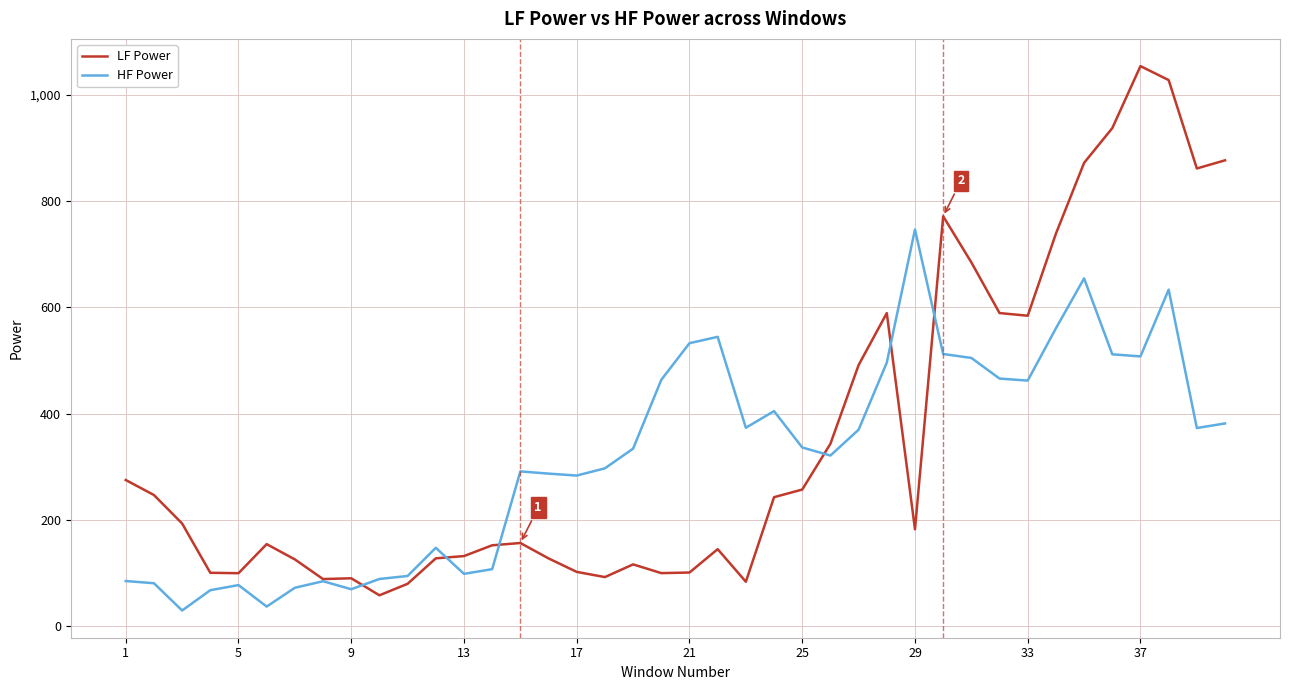

List the series in order of their peak value, highest first.

LF Power, HF Power